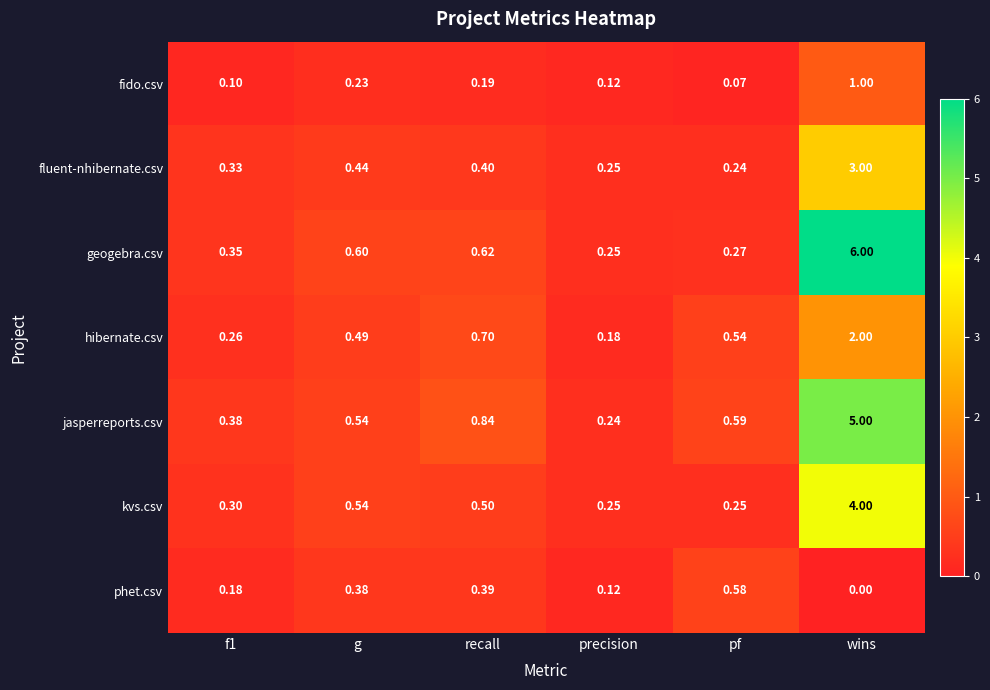

List the series in order of their peak value, highest first.

geogebra.csv, jasperreports.csv, kvs.csv, fluent-nhibernate.csv, hibernate.csv, fido.csv, phet.csv